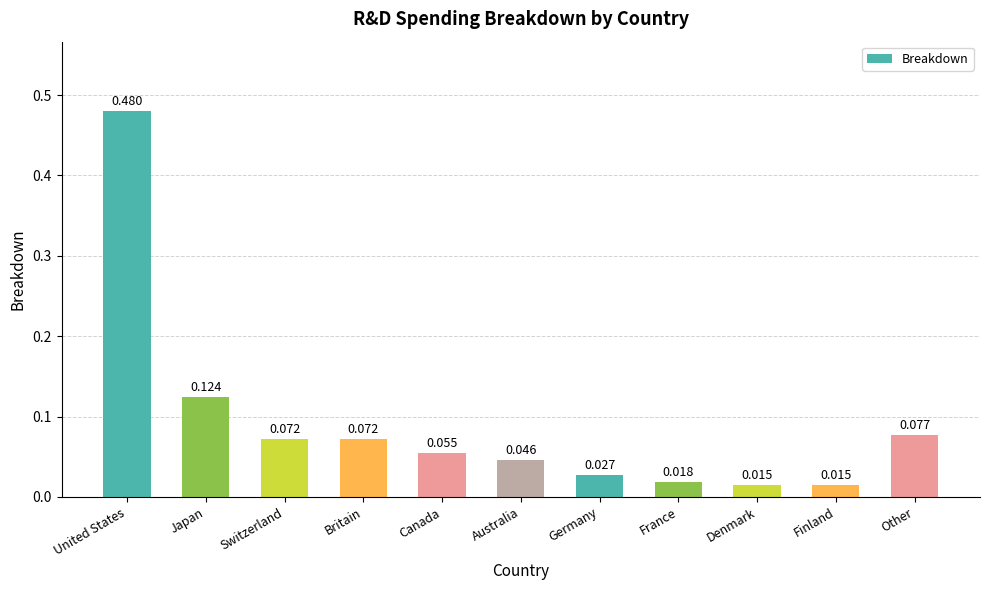

What position from the left is France?

8